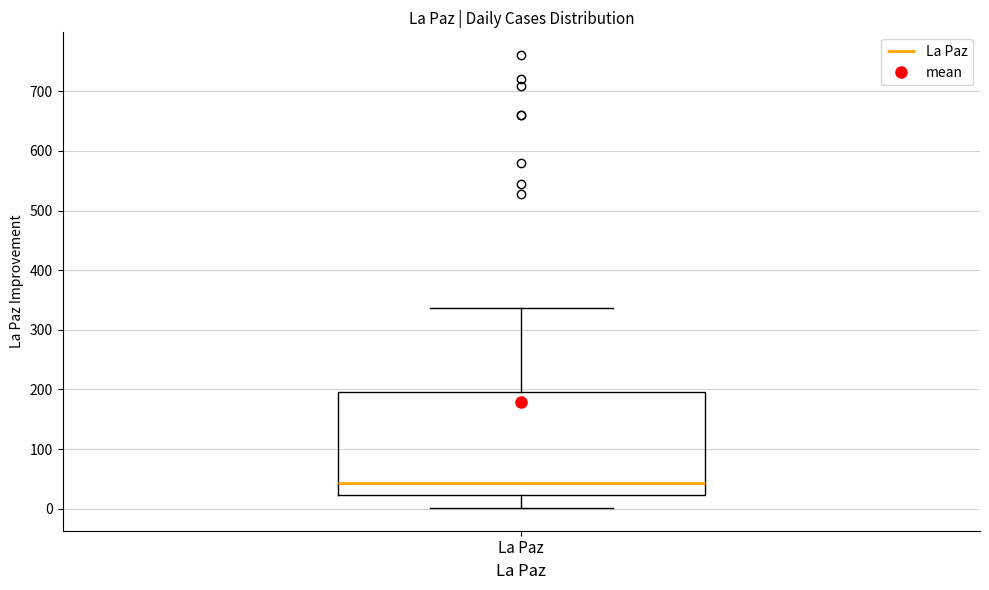

Read this box plot against the y-axis: the position of the median line, the range covered by the box, and the ends of both whiskers. The values are not printed on the chart, so give them approximately, as read against the axis.

median 40, box 20 to 200, whiskers 0 to 340